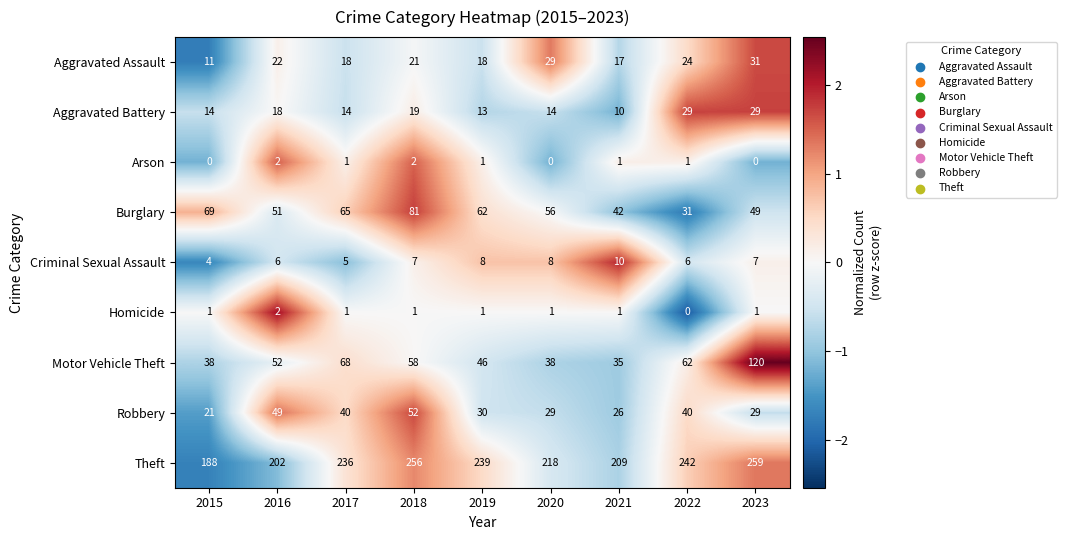

At how many categories does at least one series exceed 0?

9